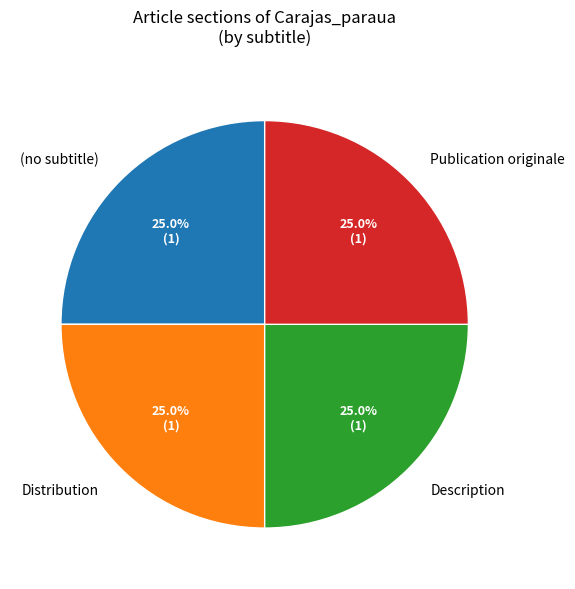

What is the ratio of the value at Description to the value at Distribution?

1.0